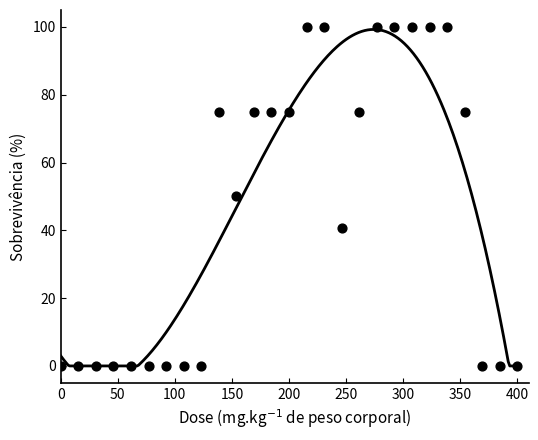

What is the range of Y values (max minus min)?

100.0